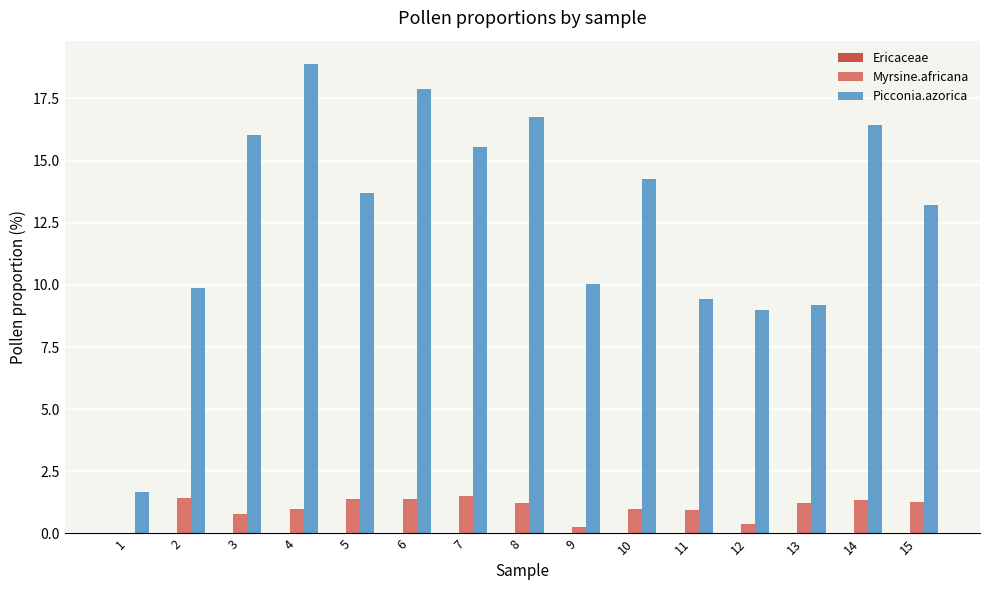

What is the total value across all series at 11?

10.3